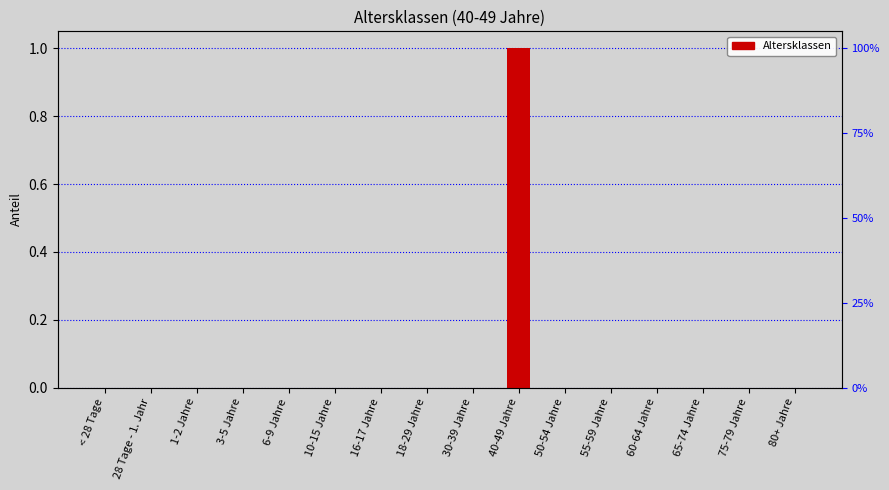

Reading right to left, transcribe all the data shown in this chart.

0	0	0	0	0	0	1	0	0	0	0	0	0	0	0	0